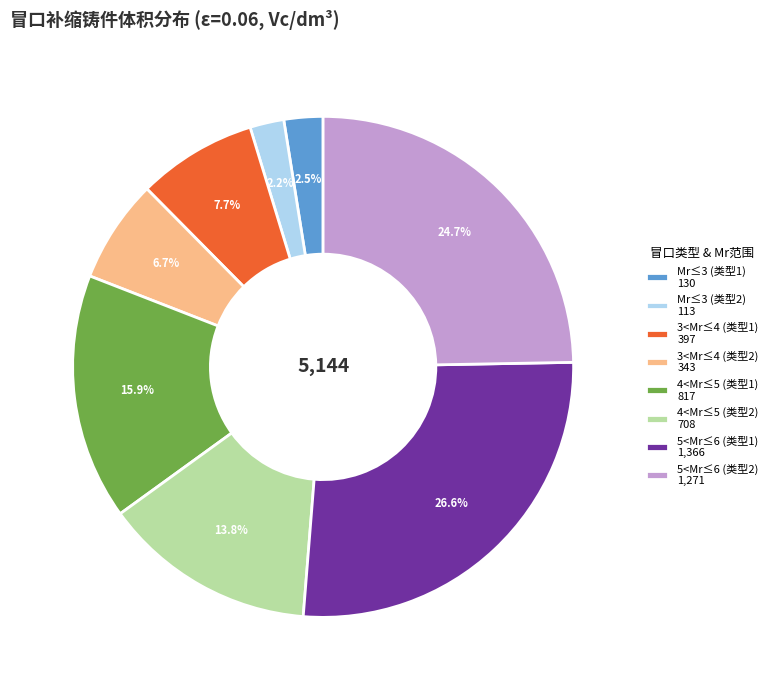

How many segments does this pie chart have?

8